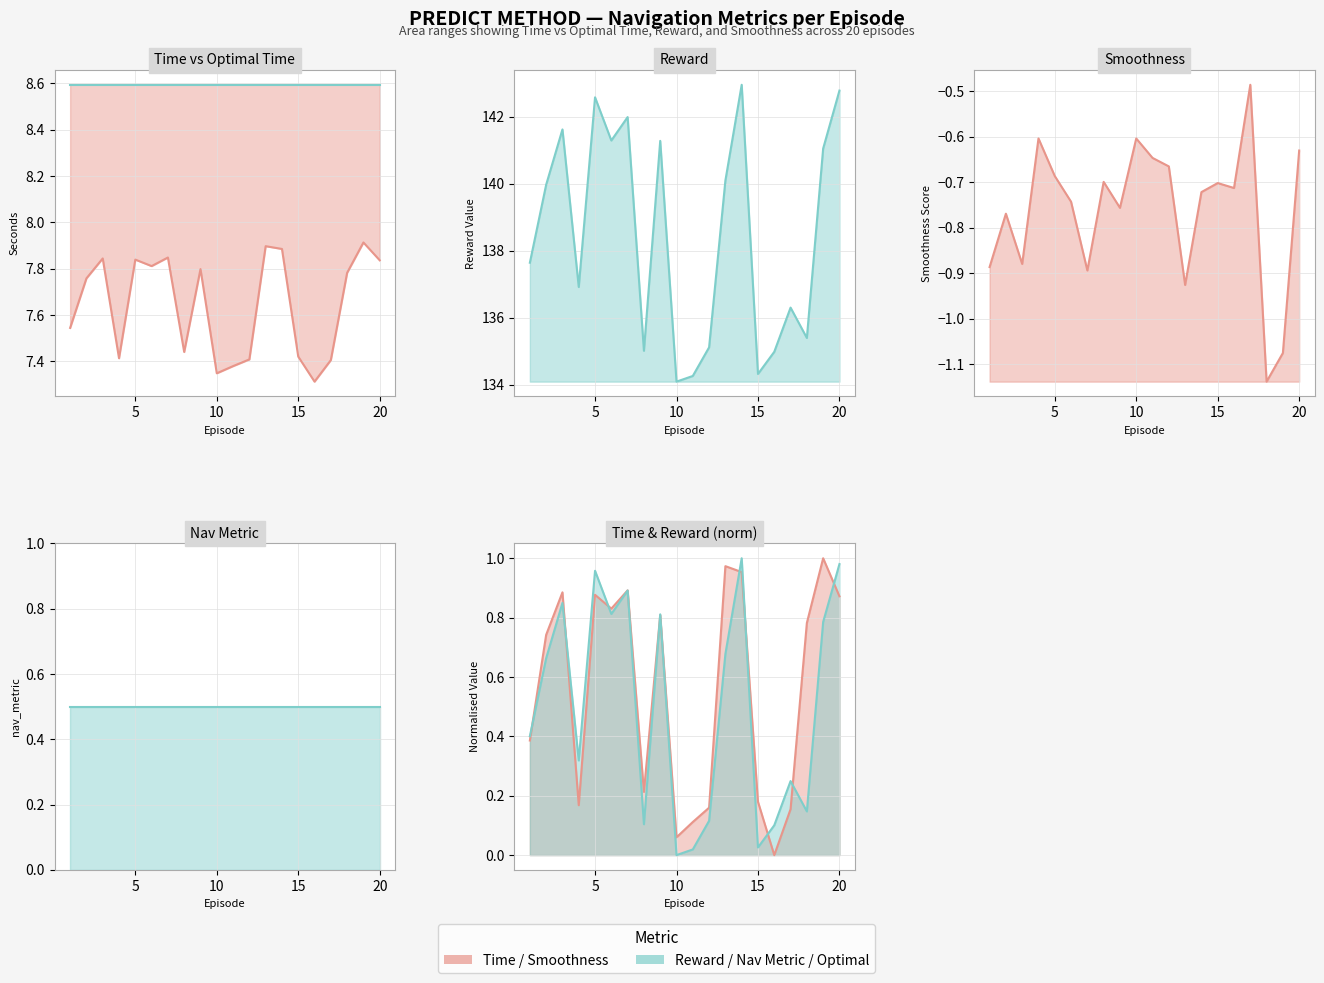

What is the minimum value for Reward?

134.1